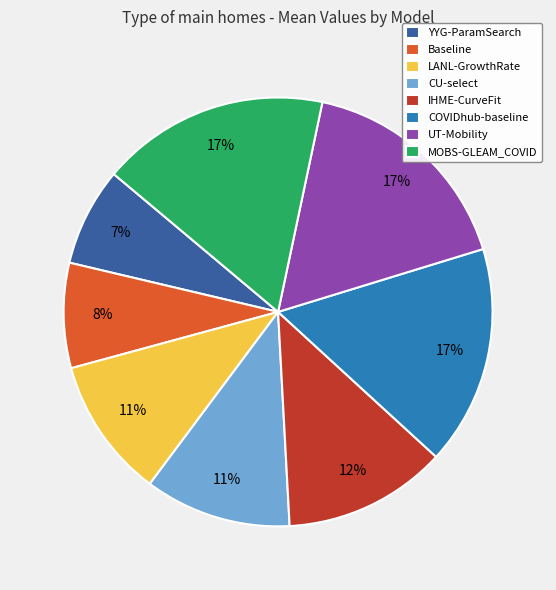

Is there any slice that represents more than half of the pie?

No